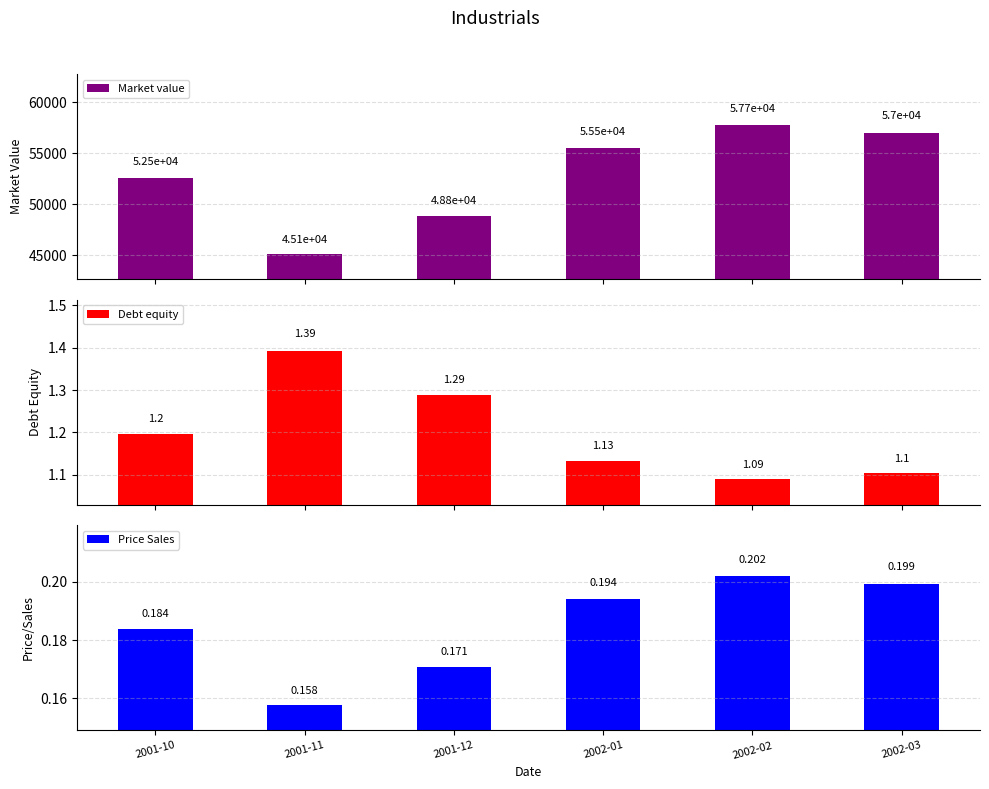

What position from the right is 2001-12?

4